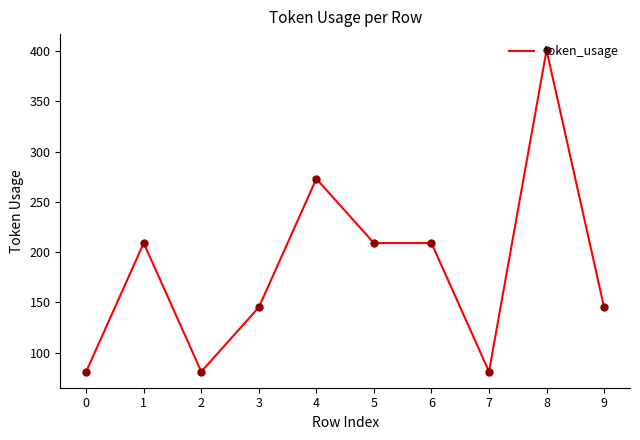

What is the ratio of the value at 3 to the value at 4?

0.5